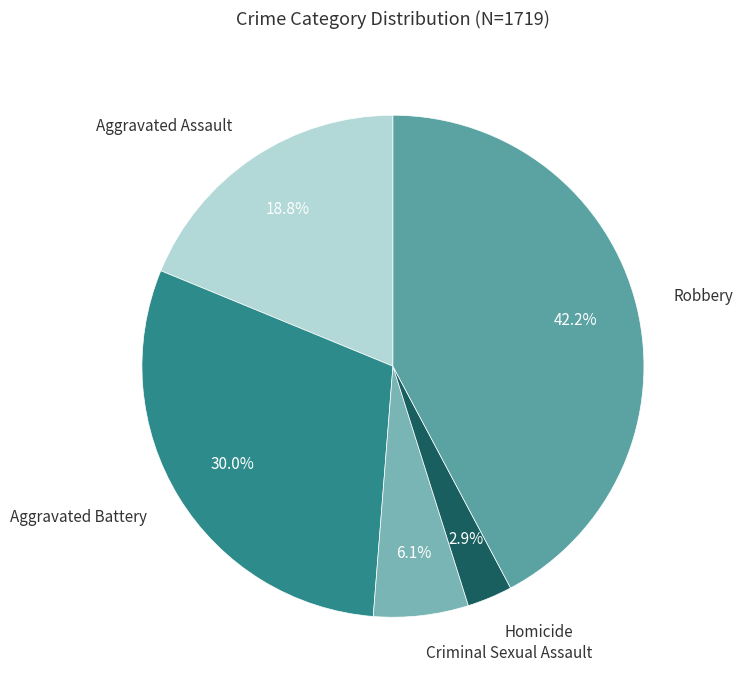

Does any single category account for the majority?

No